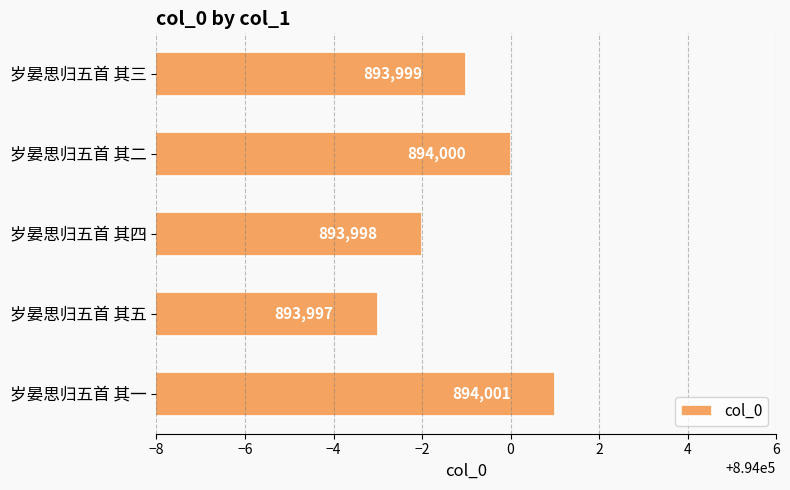

Count the values in the range 893998 to 894000.

3